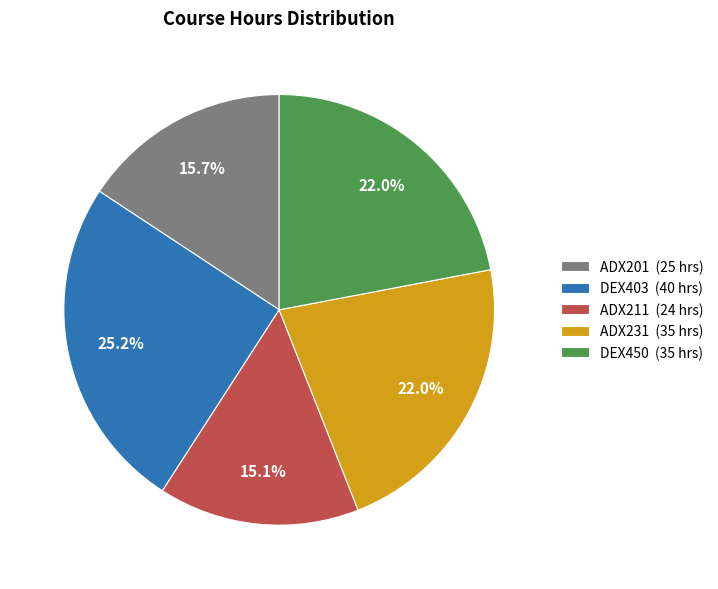

True or false: ADX211 accounts for 2% of the total.

False